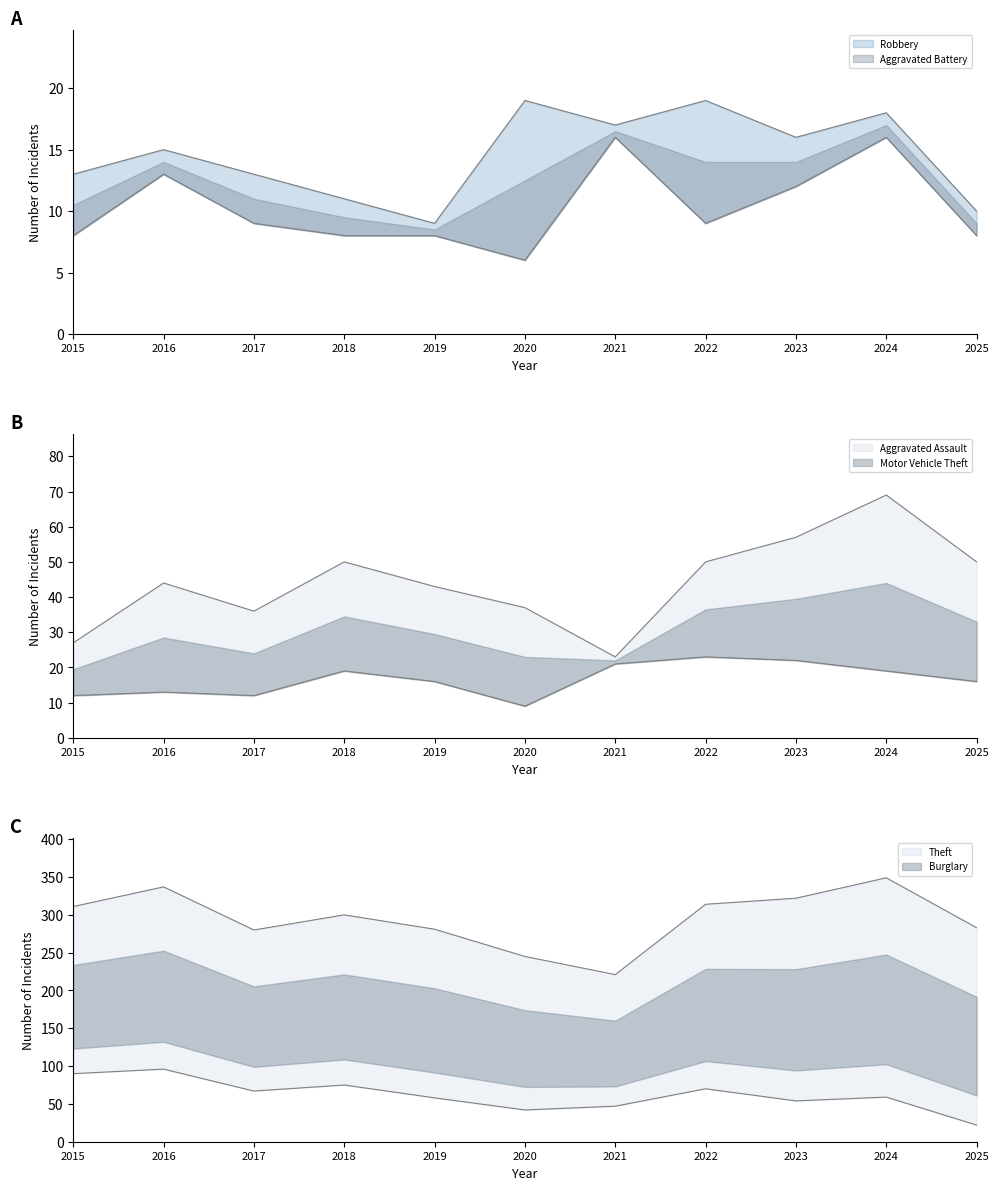

Where is the first local maximum for Burglary?

2016